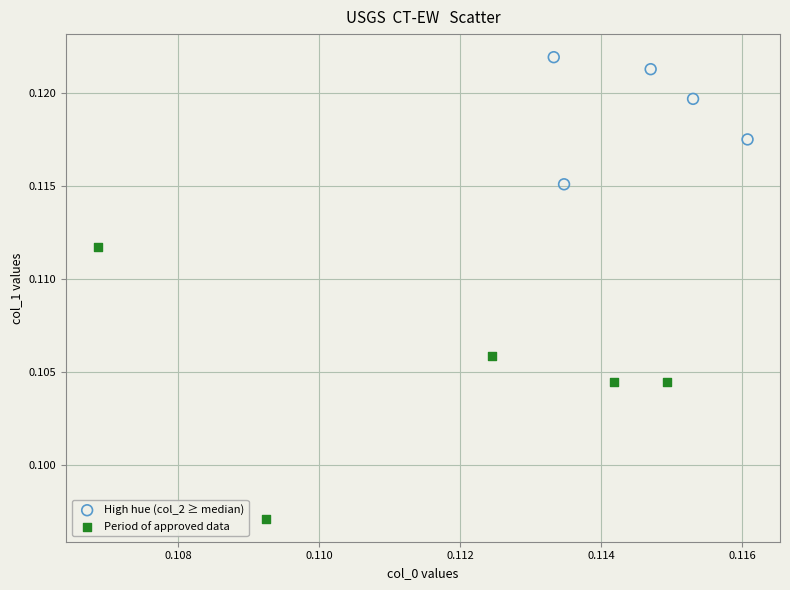

Which series contains the lowest Y value?

Period of approved data